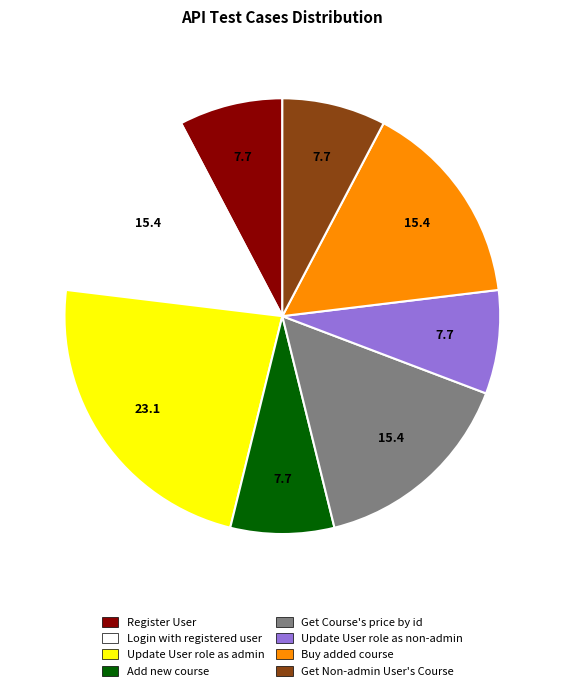

Is Login with registered user the majority of the pie?

No